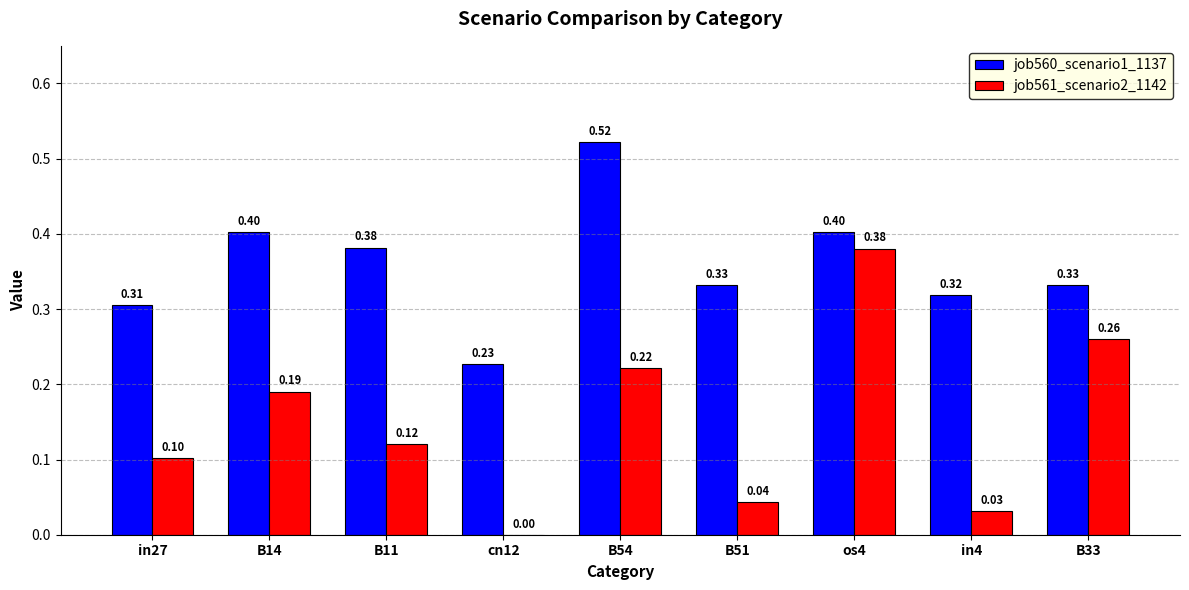

What is the sum of all job560_scenario1_1137 values?

3.2